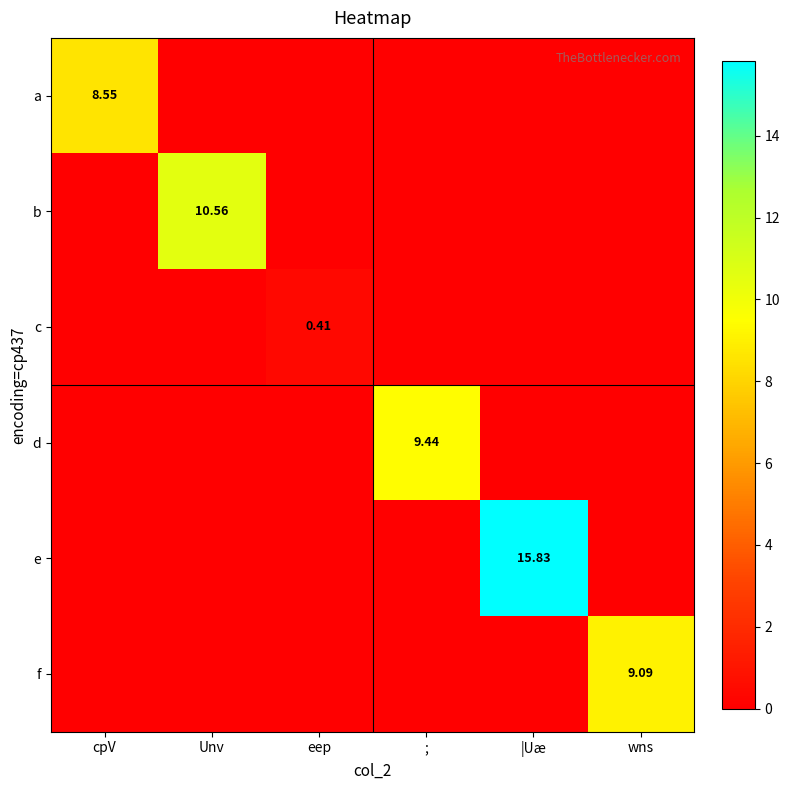

How many series are shown in this chart?

6